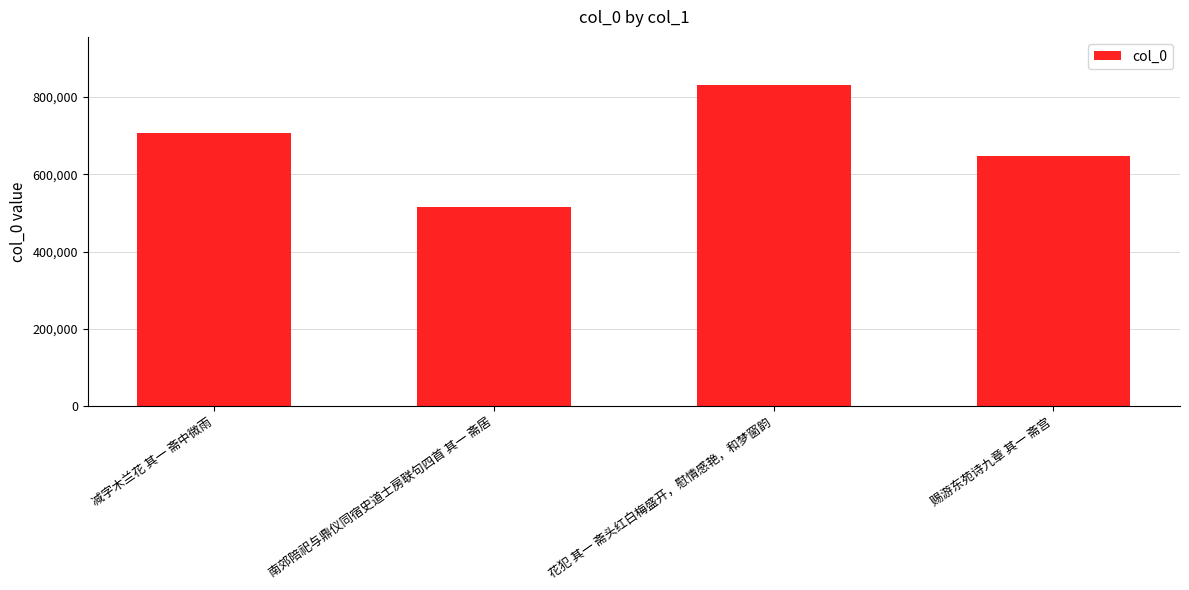

What is the sum of the values at 减字木兰花 其一 斋中微雨 and 赐游东苑诗九章 其一 斋宫?

1355723